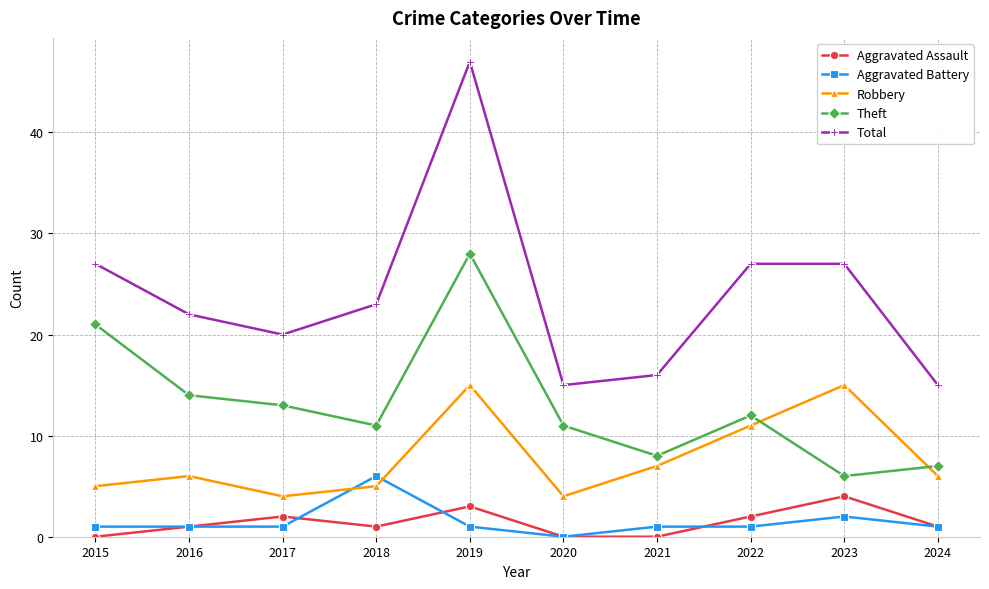

Count the Aggravated Assault values in the range 0 to 2.

8